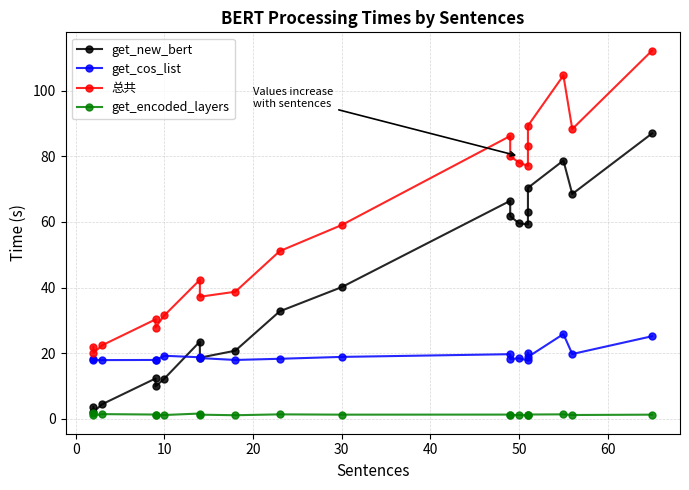

Reading left to right, extract all data points from this chart.

get_new_bert: 3.7	2.2	4.5	12.3	9.9	12.3	23.5	18.6	20.8	32.8	40.1	66.4	61.8	59.5	59.2	63.1	70.4	78.7	68.5	86.9
get_cos_list: 18.3	17.9	17.9	18.0	17.9	19.2	18.8	18.5	17.9	18.3	18.9	19.7	18.2	18.5	17.8	20.2	18.9	25.8	19.8	25.2
总共: 22.0	20.1	22.4	30.3	27.8	31.5	42.3	37.2	38.7	51.1	59.0	86.2	80.0	78.1	77.0	83.3	89.3	104.6	88.3	112.2
get_encoded_layers: 1.8	1.0	1.5	1.3	1.1	1.2	1.6	1.3	1.1	1.4	1.3	1.3	1.2	1.1	1.1	1.2	1.3	1.4	1.2	1.3